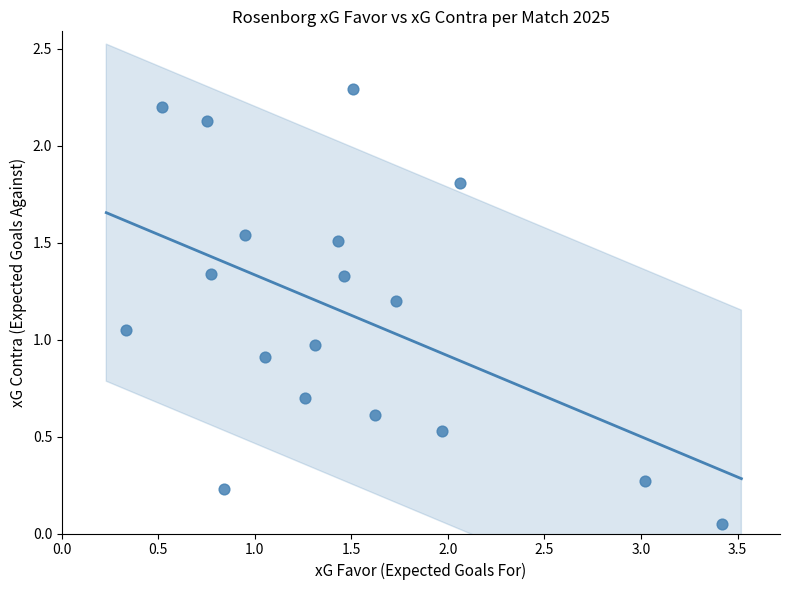

What is the range of Y values (max minus min)?

2.2